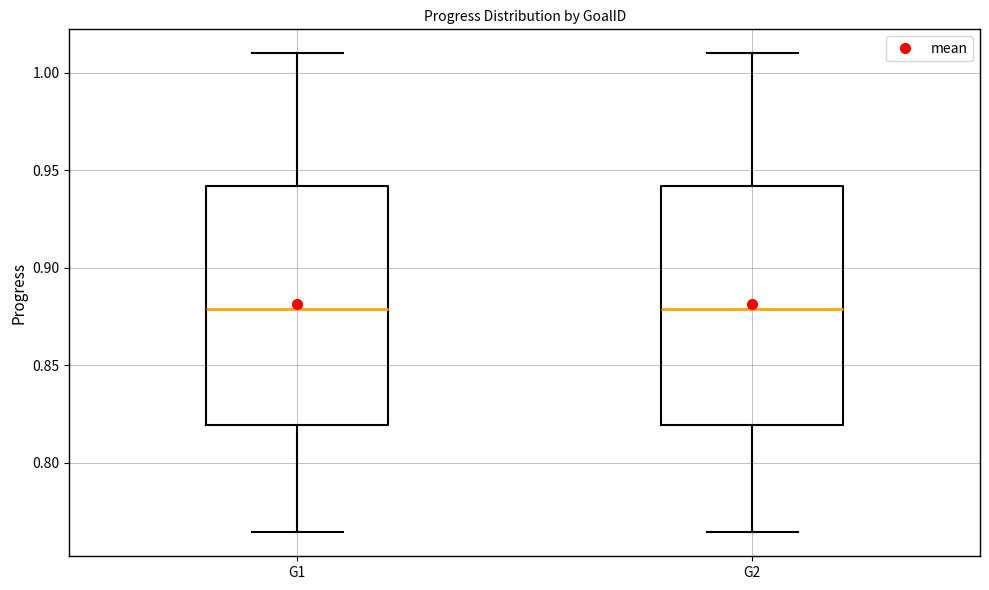

Reading left to right, read every box against the y-axis: the position of its median line, the range the box covers, and the ends of its whiskers. The values are not printed on the chart, so give them approximately, as read against the axis.

G1: median 0.880, box 0.820 to 0.940, whiskers 0.765 to 1.010
G2: median 0.880, box 0.820 to 0.940, whiskers 0.765 to 1.010